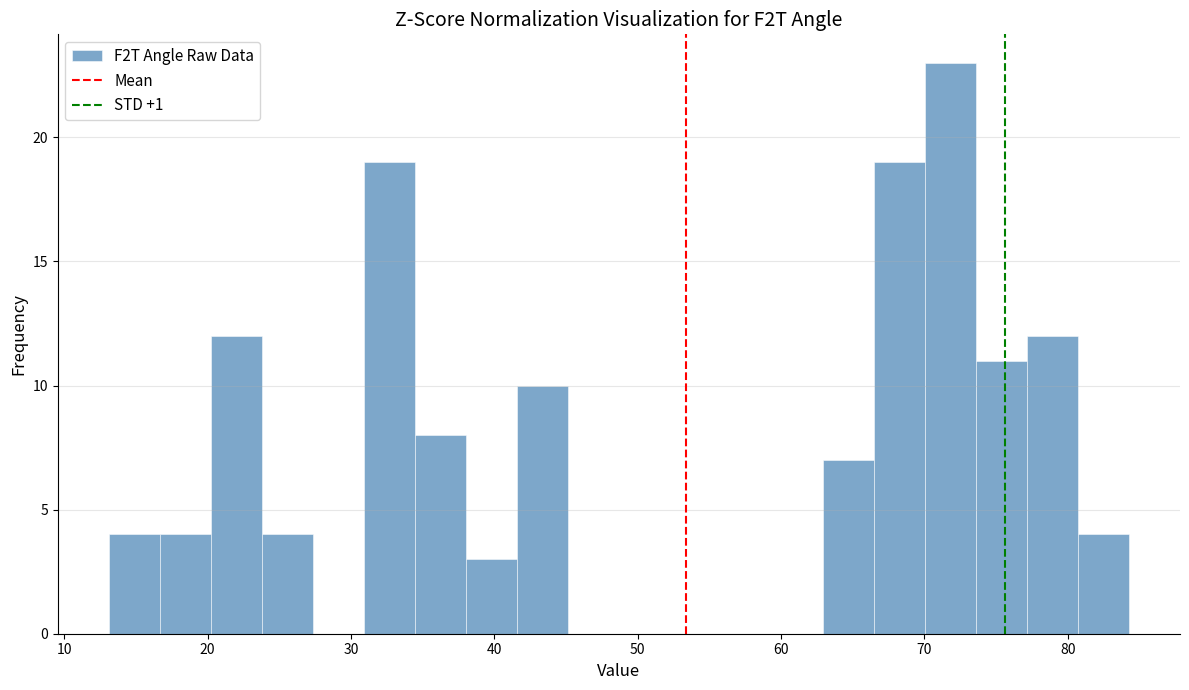

Read against the x-axis, roughly where is the centre of the tallest bar?

72